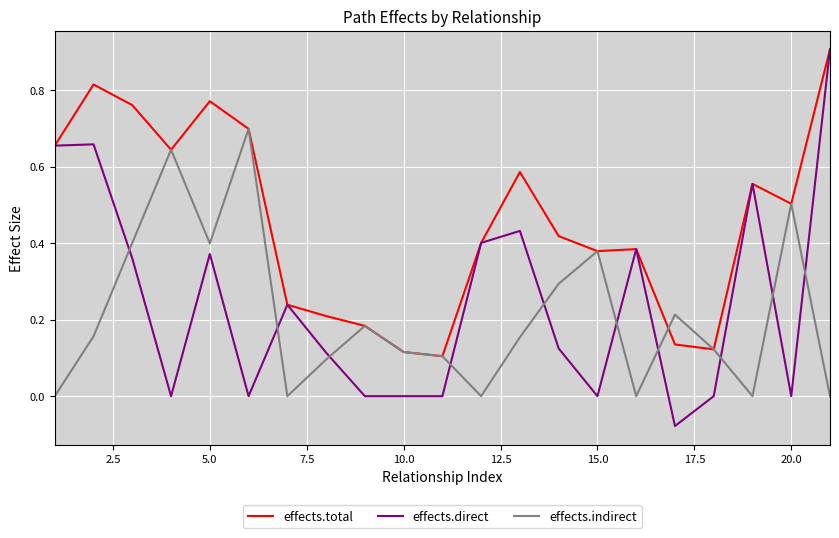

True or false: effects.indirect and effects.direct cross at least once.

True